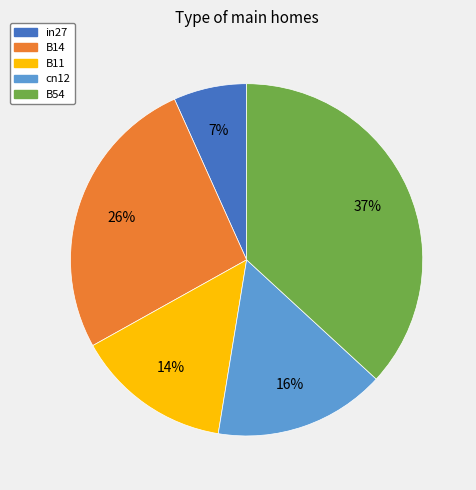

Is the sum of cn12 and B54 greater than half?

Yes